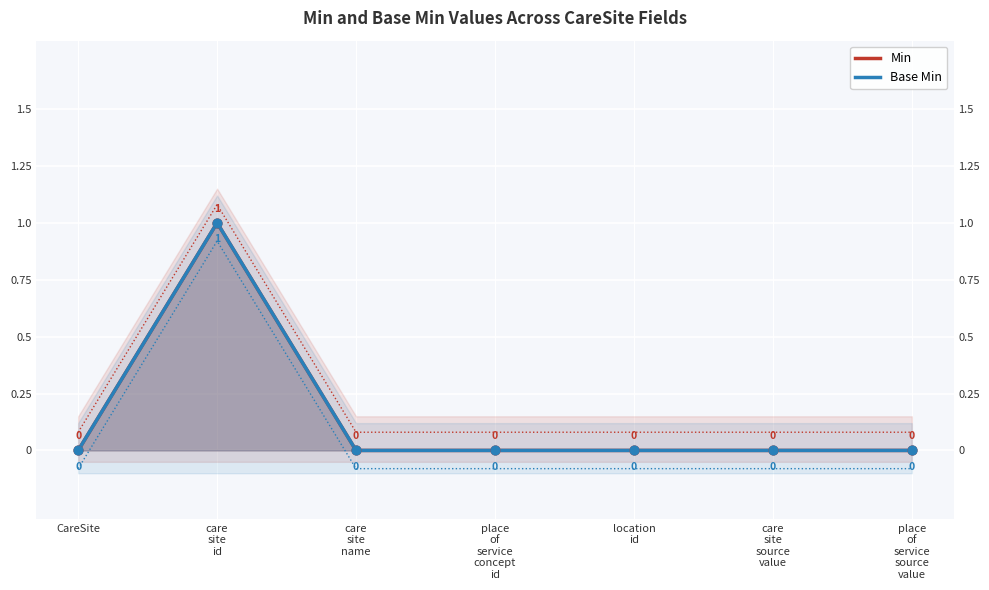

At how many categories does at least one series exceed 0?

1